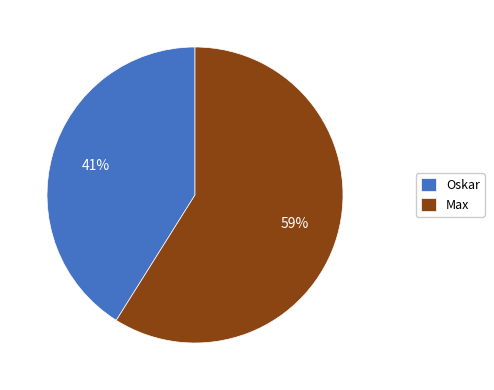

To the nearest percent, what portion does Max represent?

59%